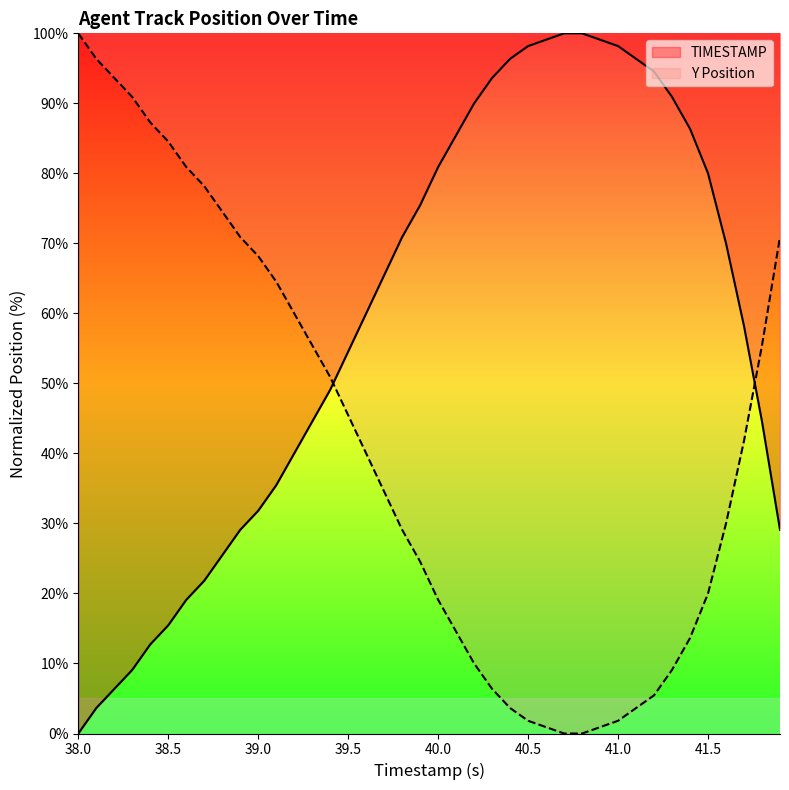

What is the sum of all values?

2360.9